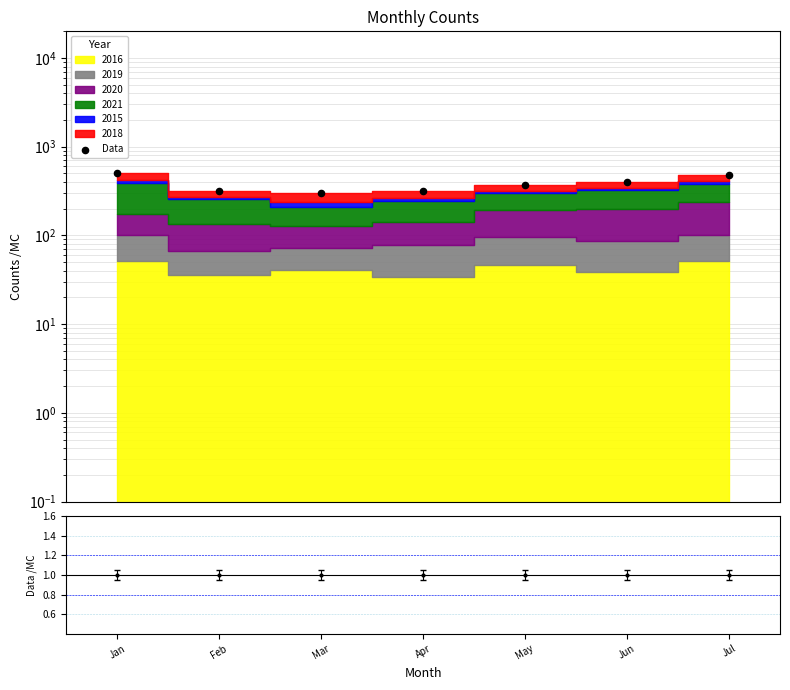

What is the change in value from Mar to Jun?

+105